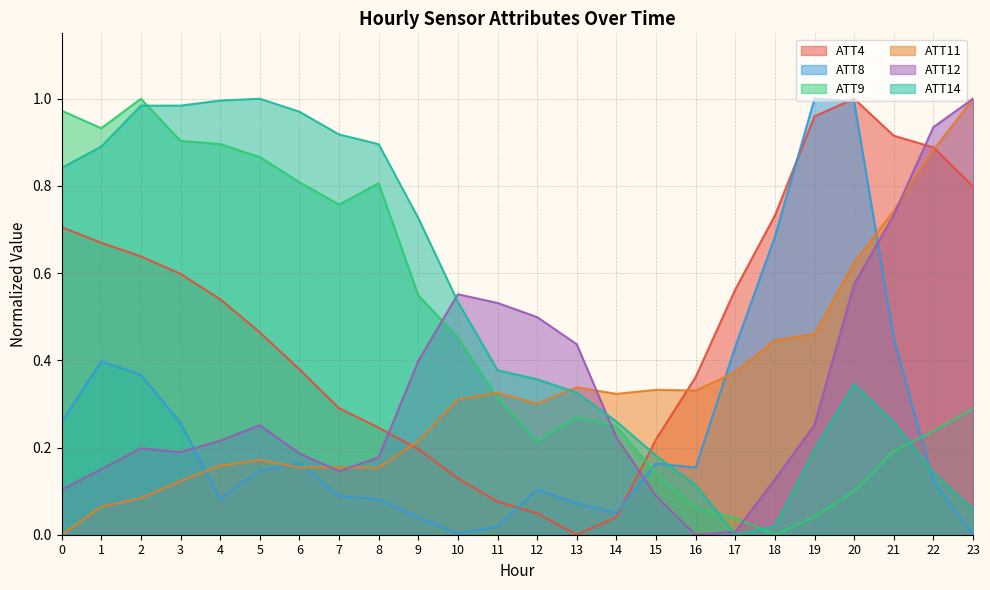

What is the total value across all series at 12?

1.5